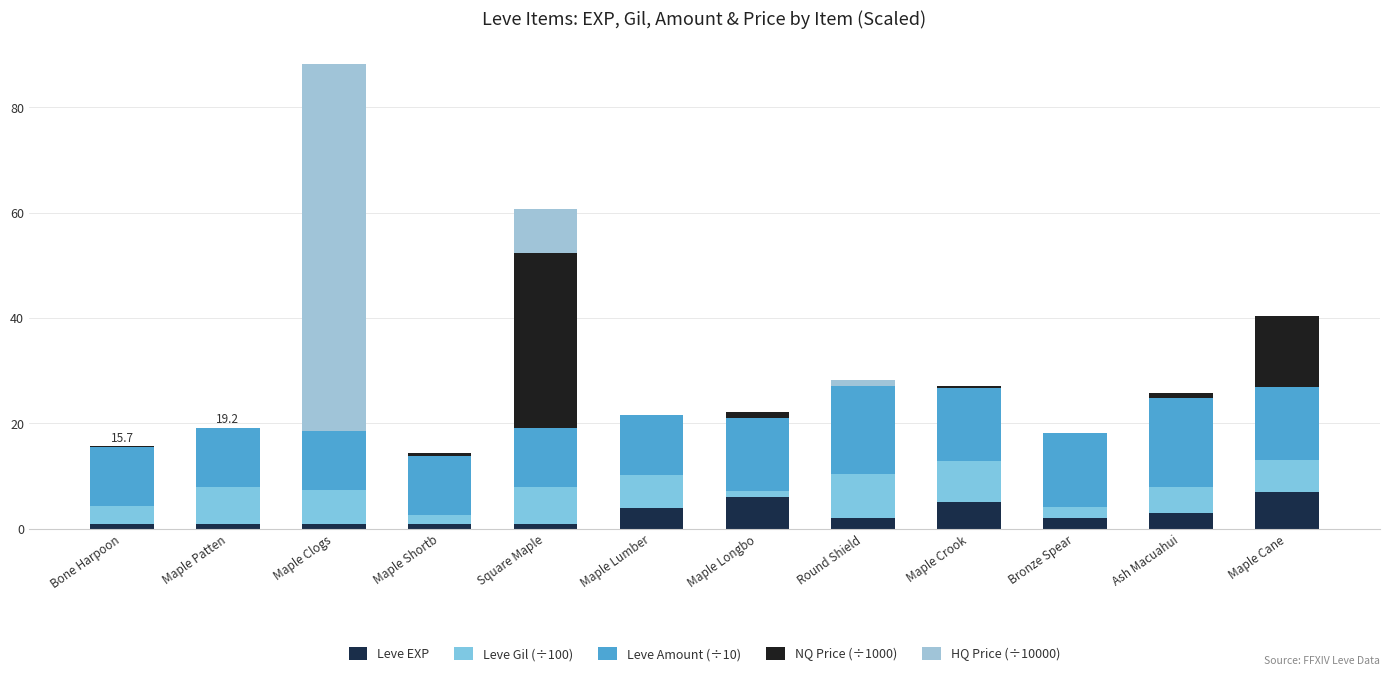

What is the difference between the maximum and second lowest values in the NQ Price (÷1000) series?

33.2